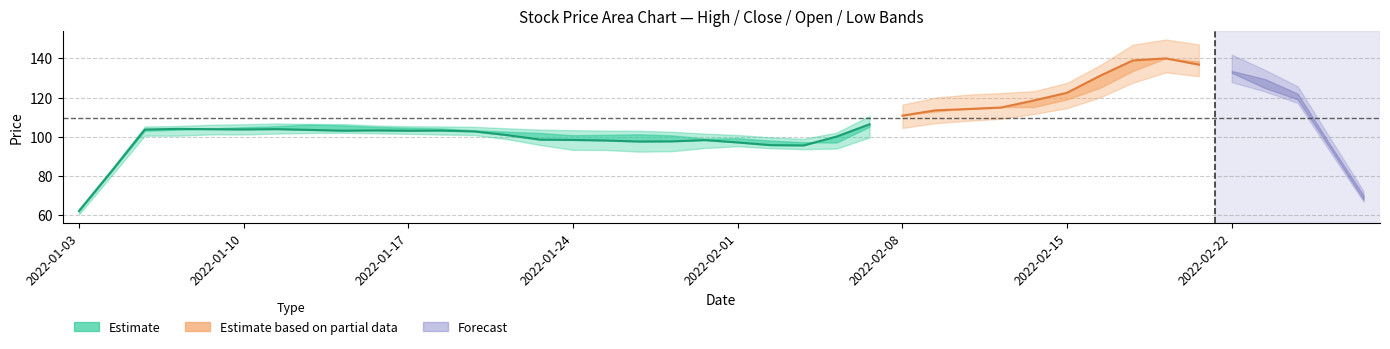

Is this an area chart (filled region under the line)?

No